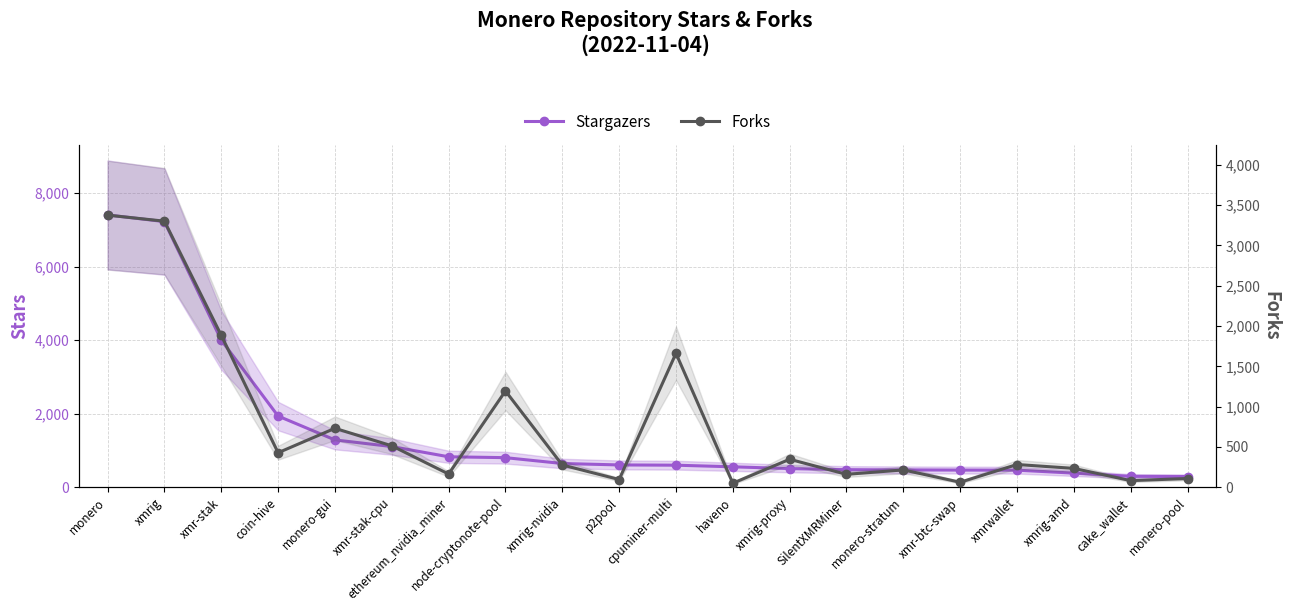

What is the difference between the second highest and minimum values in the Stargazers series?

6937